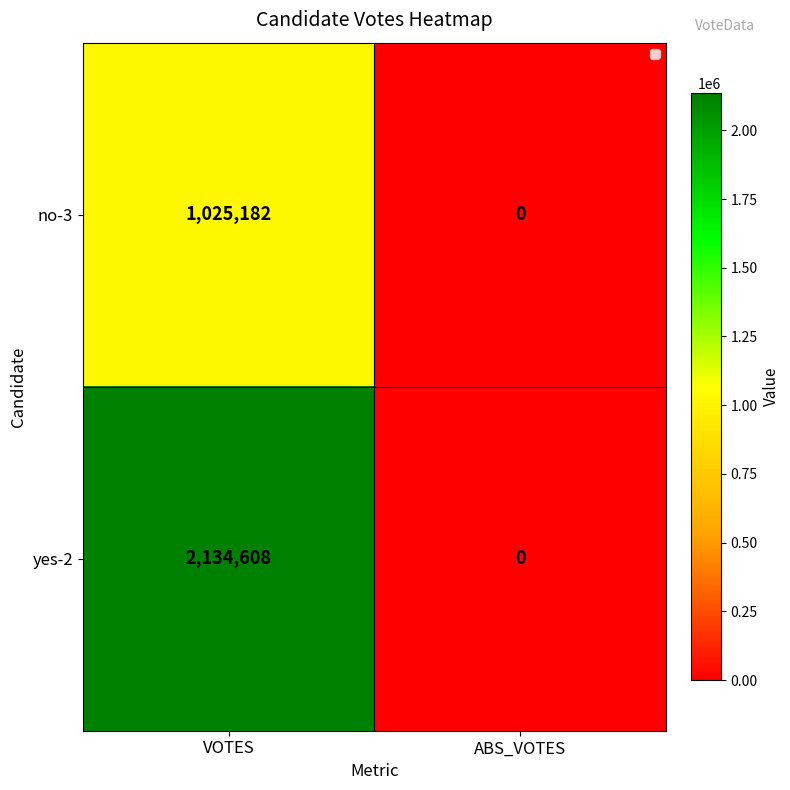

What is the average value of the no-3 series?

512591